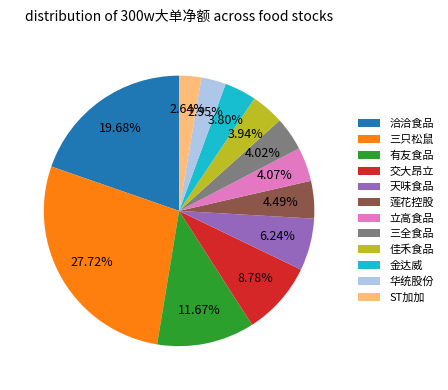

To the nearest percent, what is the difference between the 莲花控股 and 交大昂立 slice percentages?

4%